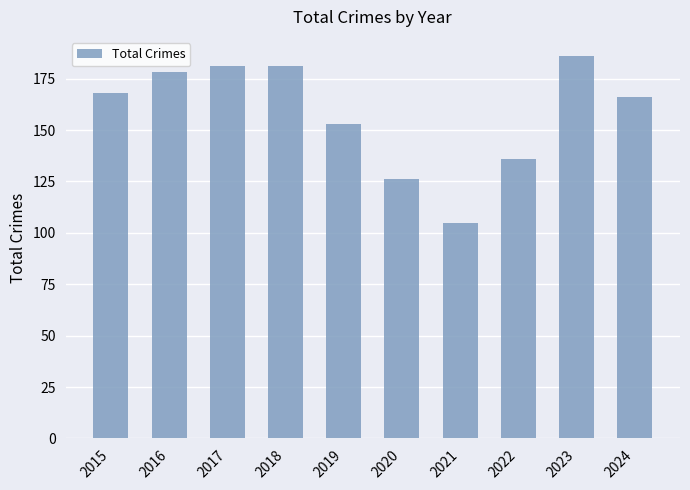

The value at 2021 is 163. True or false?

False